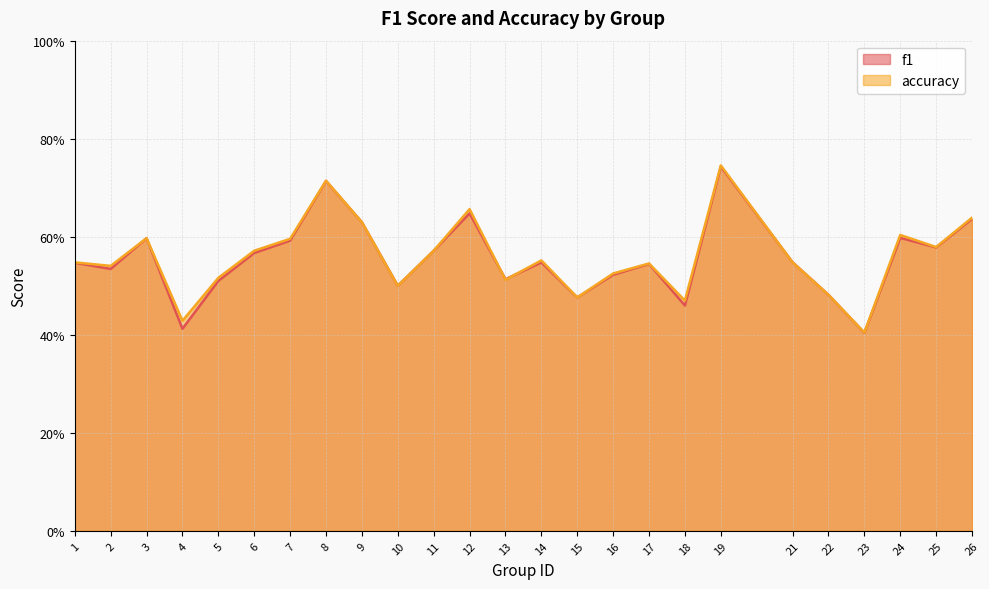

At which label does accuracy reach its minimum?

23